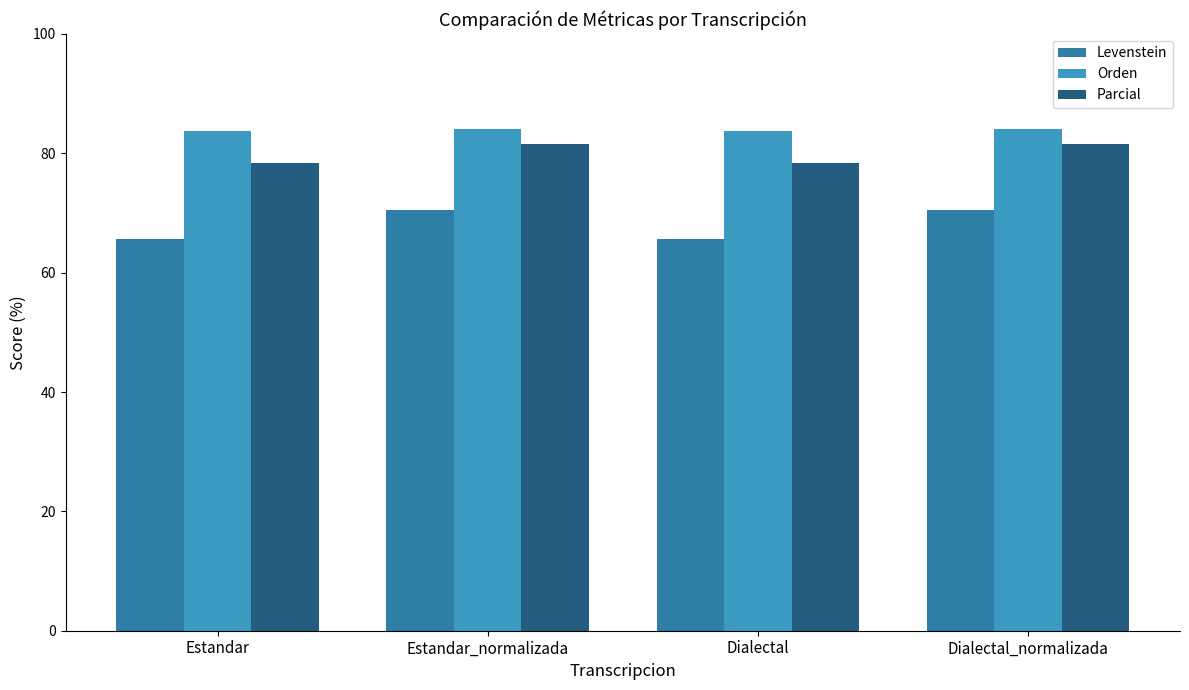

At which label does Parcial first exceed 81?

Estandar_normalizada